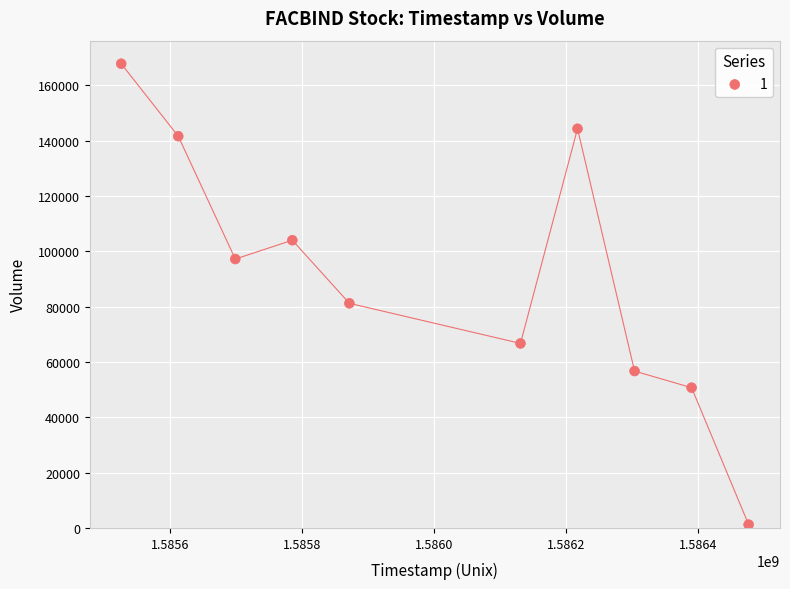

What is the average X value?

1586001600